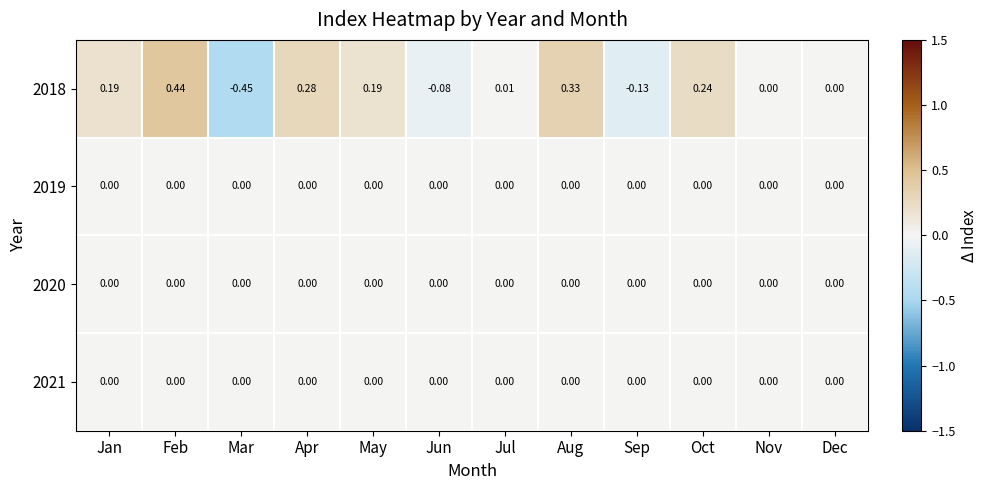

At which category is the sum across all series the highest?

Feb